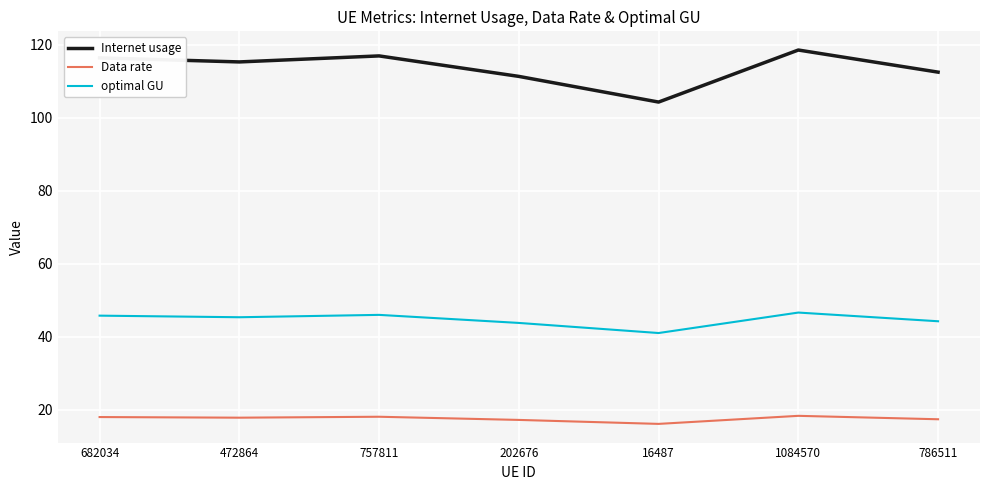

Rank the series by their maximum value, from highest to lowest.

Internet usage, optimal GU, Data rate